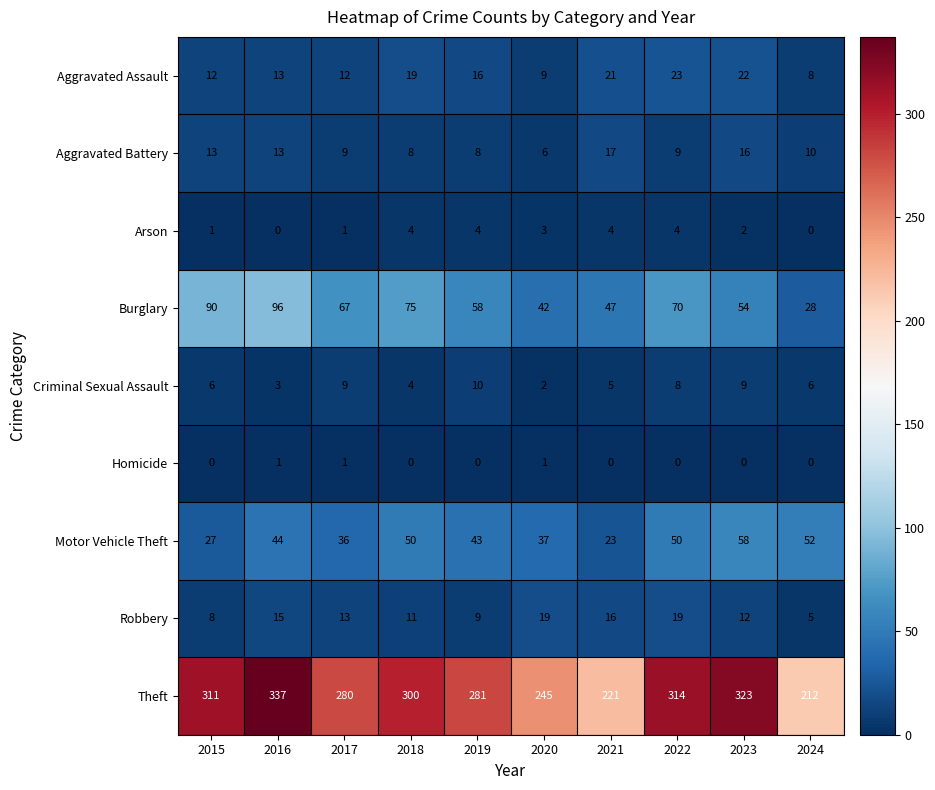

What is the difference between the Theft values at 2017 and 2018?

20